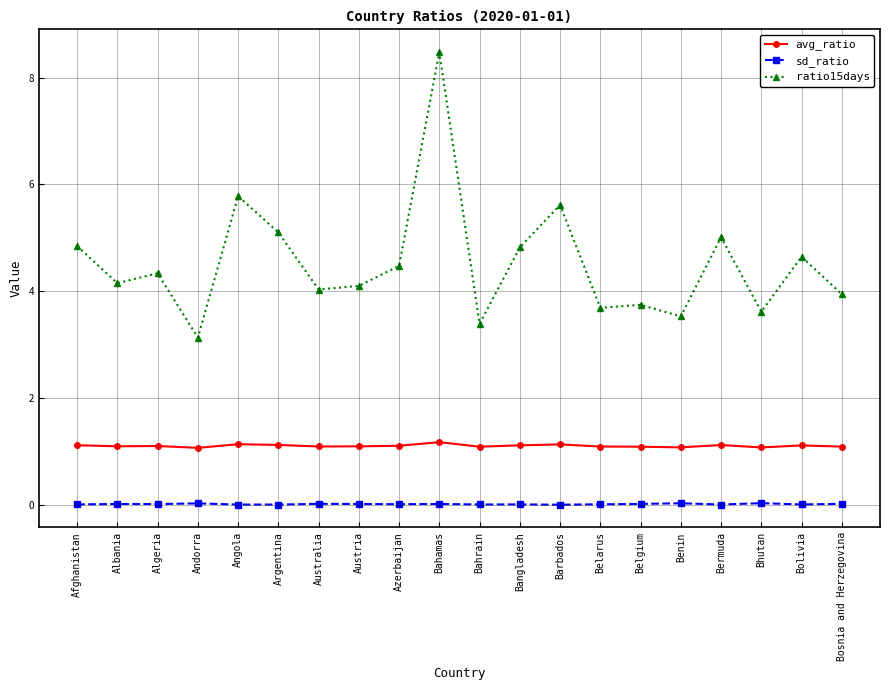

Rank the series by their average value, from highest to lowest.

ratio15days, avg_ratio, sd_ratio